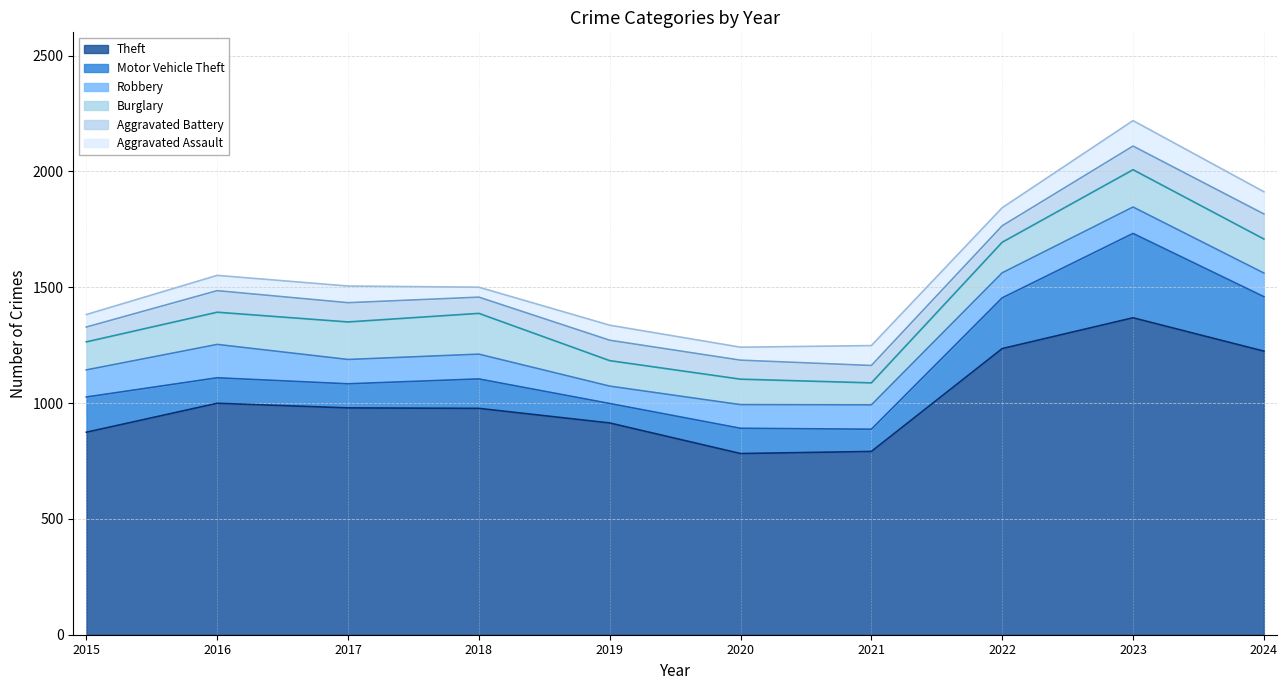

True or false: Aggravated Battery has more than 1 interior local peaks.

True